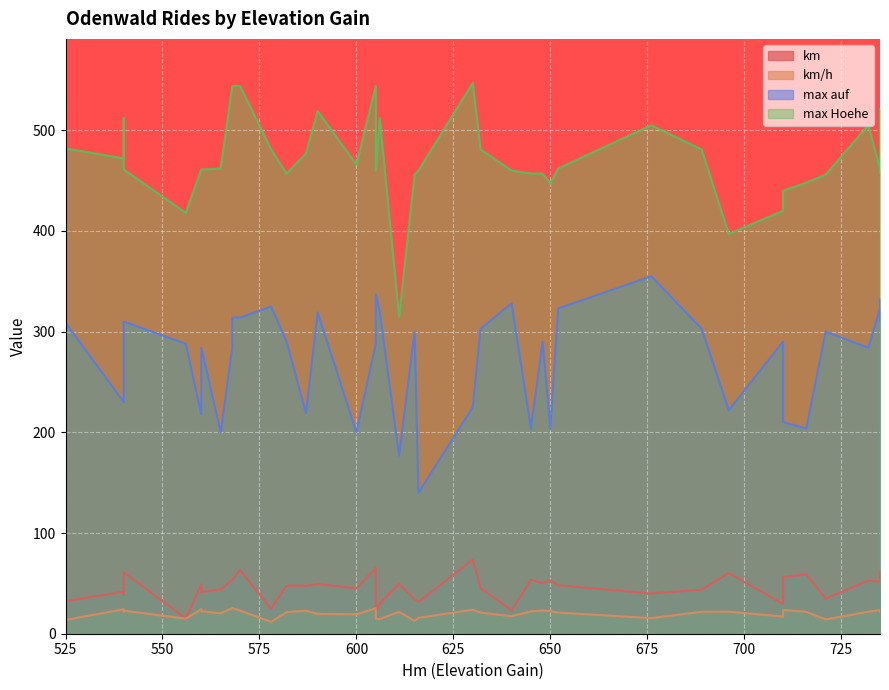

Is it true that km equals 10.8 at 23?

False